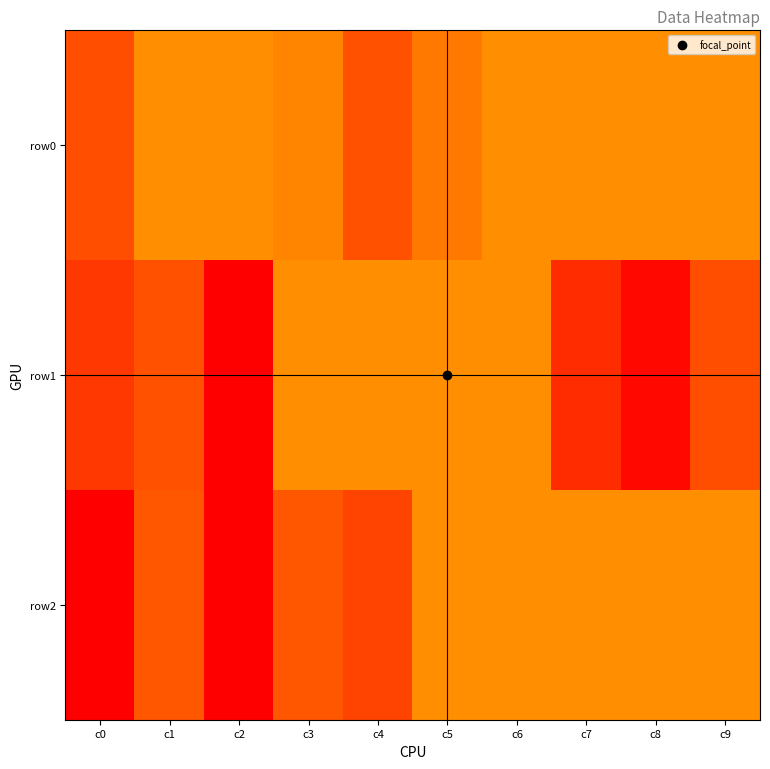

How many categories are shown in the chart?

10